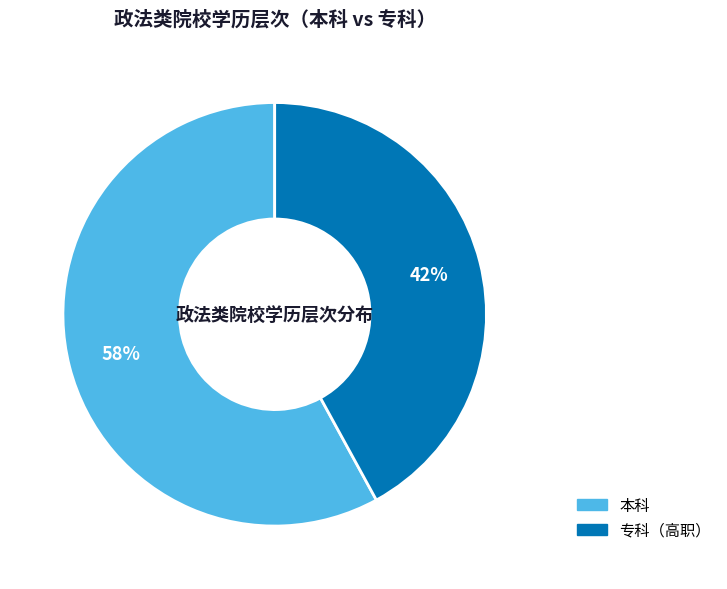

Which slice is the smallest?

专科（高职）